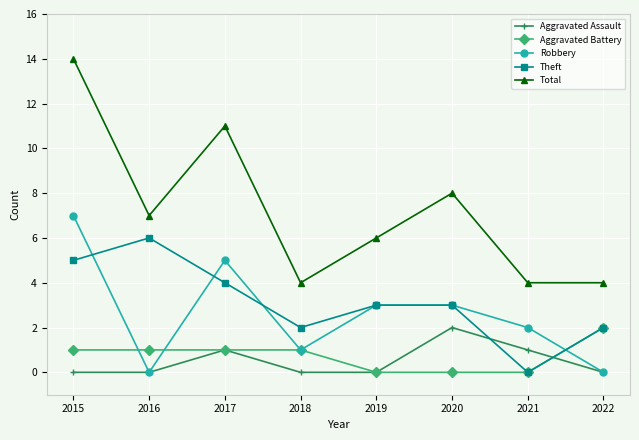

What are all the series names shown in the legend?

Aggravated Assault, Aggravated Battery, Robbery, Theft, Total